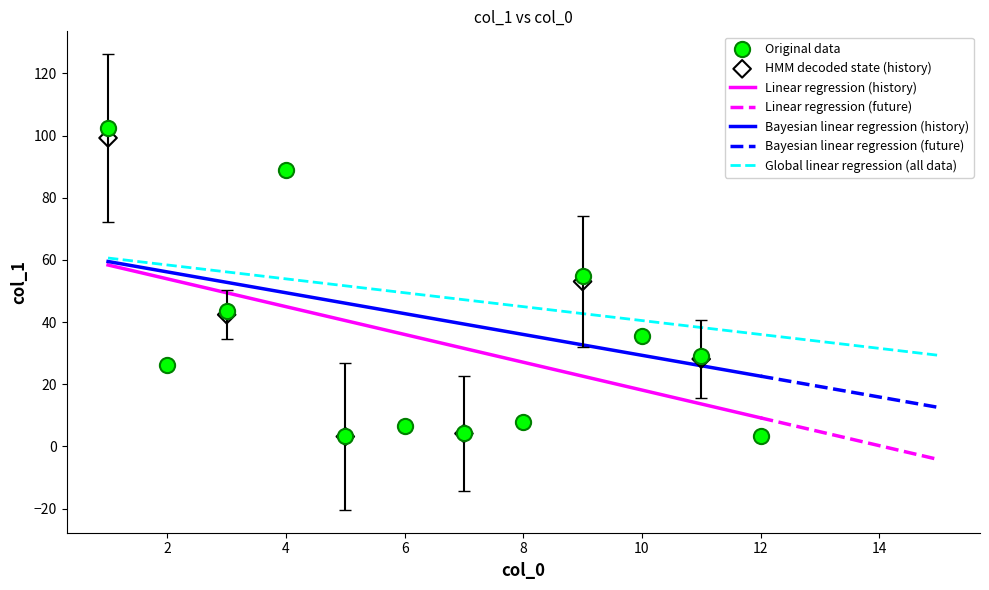

What is the ratio of the value at 3 to the value at 2?

1.7